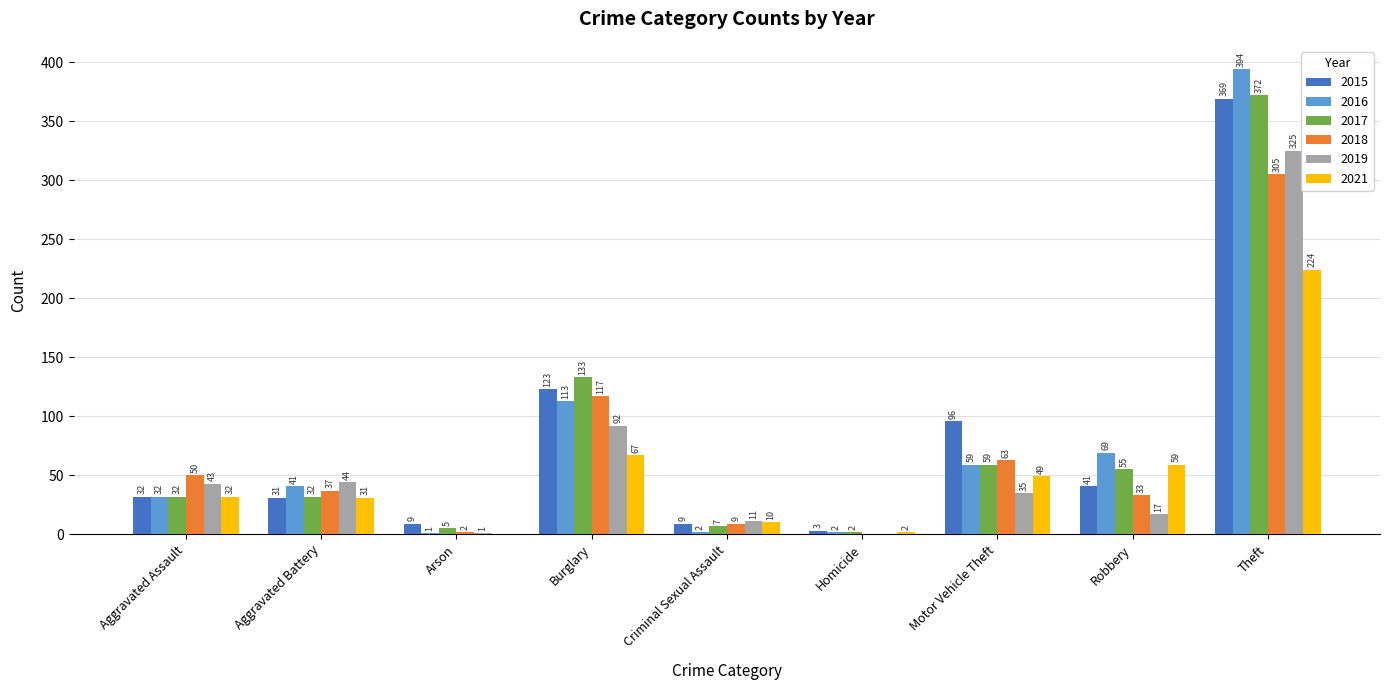

Is it true that 2021 equals 67 at Burglary?

True